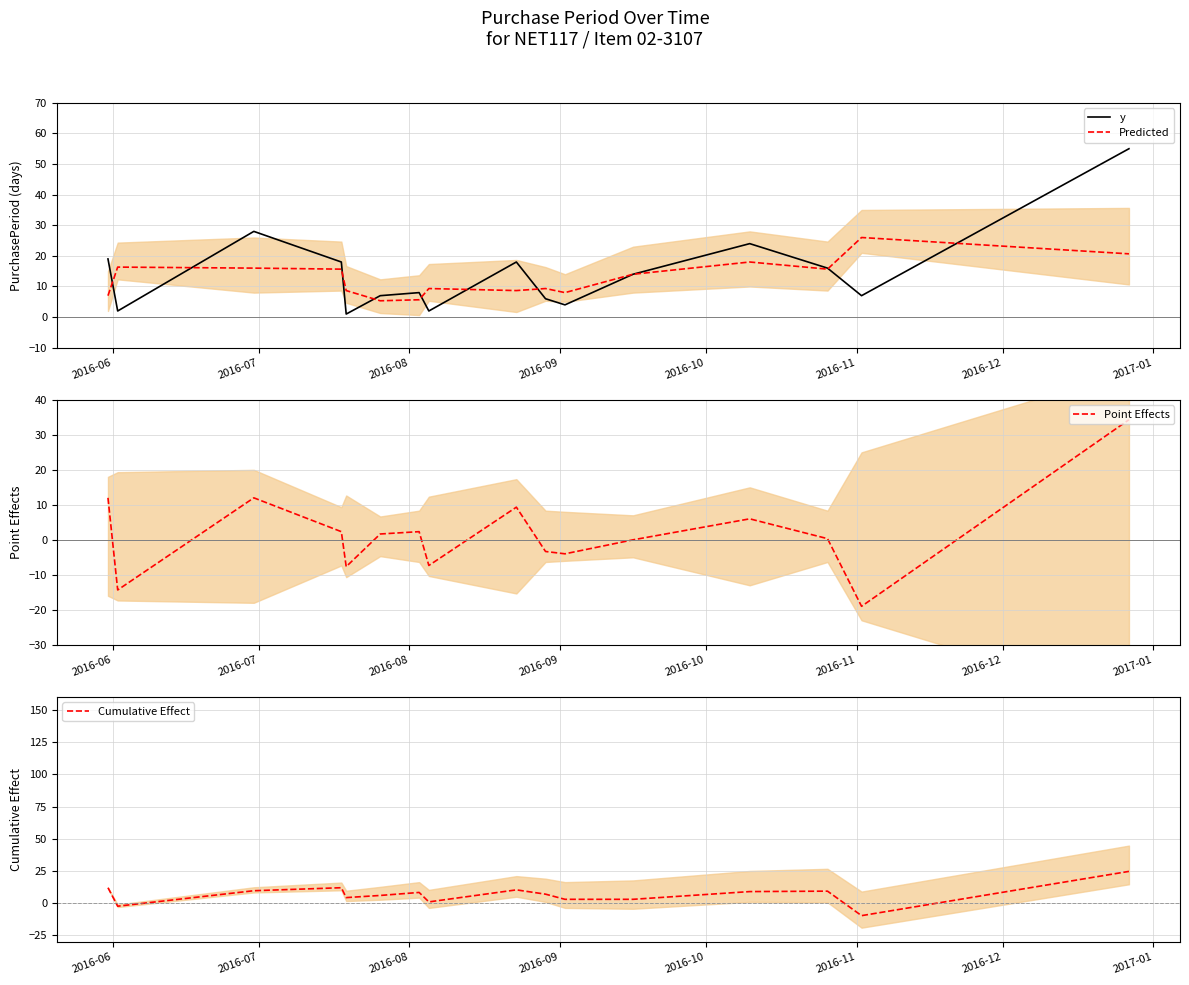

What is the highest value of the Cumulative Effect series?

24.7